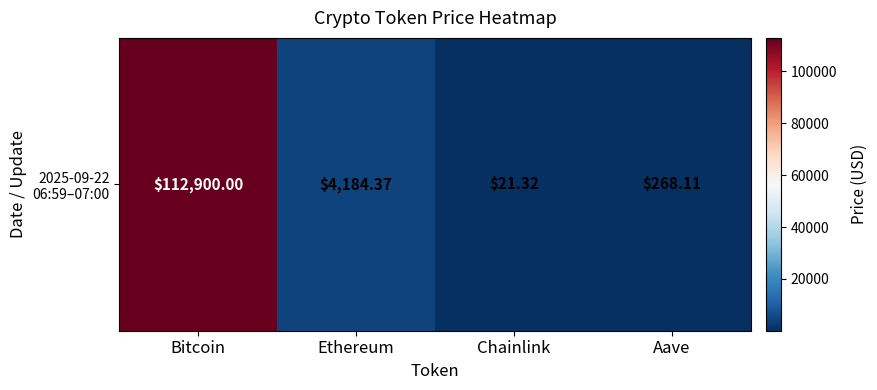

The chart shows a value of 5988.1 at Ethereum. True or false?

False